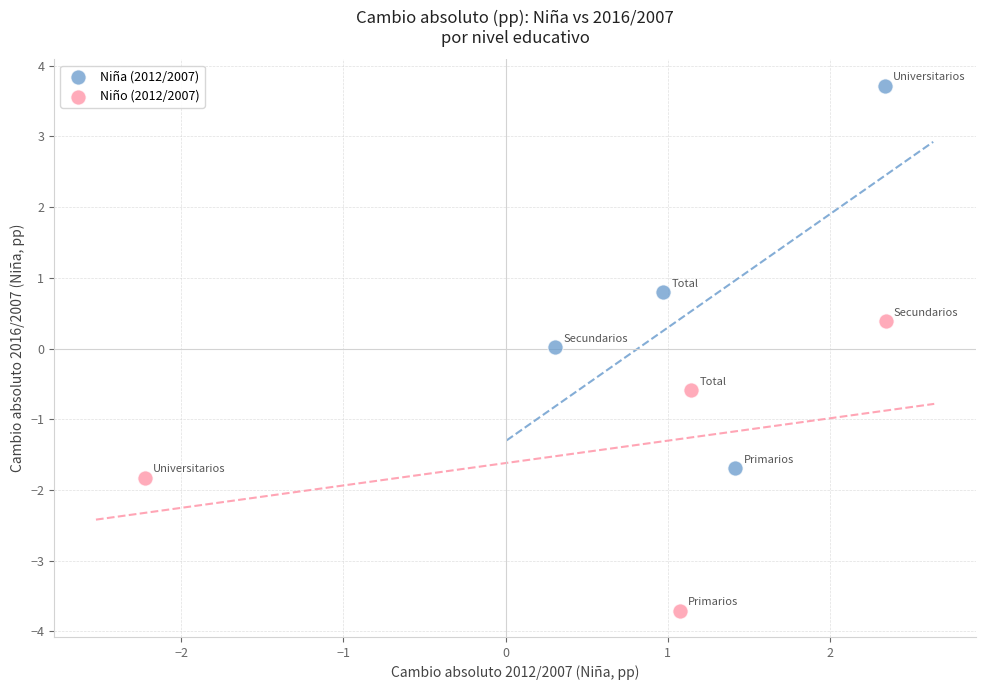

Which series contains the lowest Y value?

Niño (2012/2007)